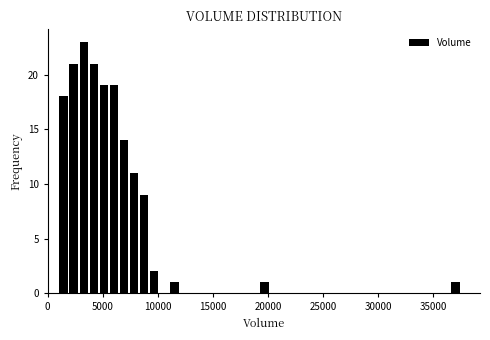

Around what value on the x-axis is the tallest bar? Give the approximate position of its centre, as read against the axis.

3500